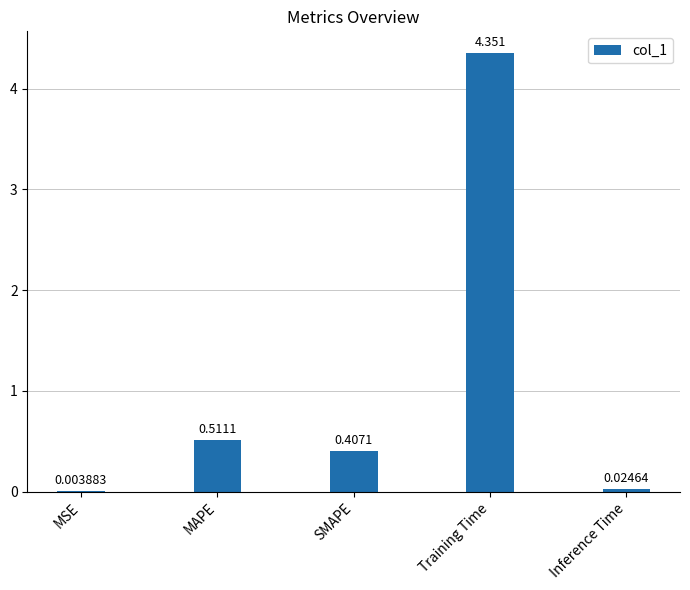

Which label corresponds to the largest value in the chart?

Training Time